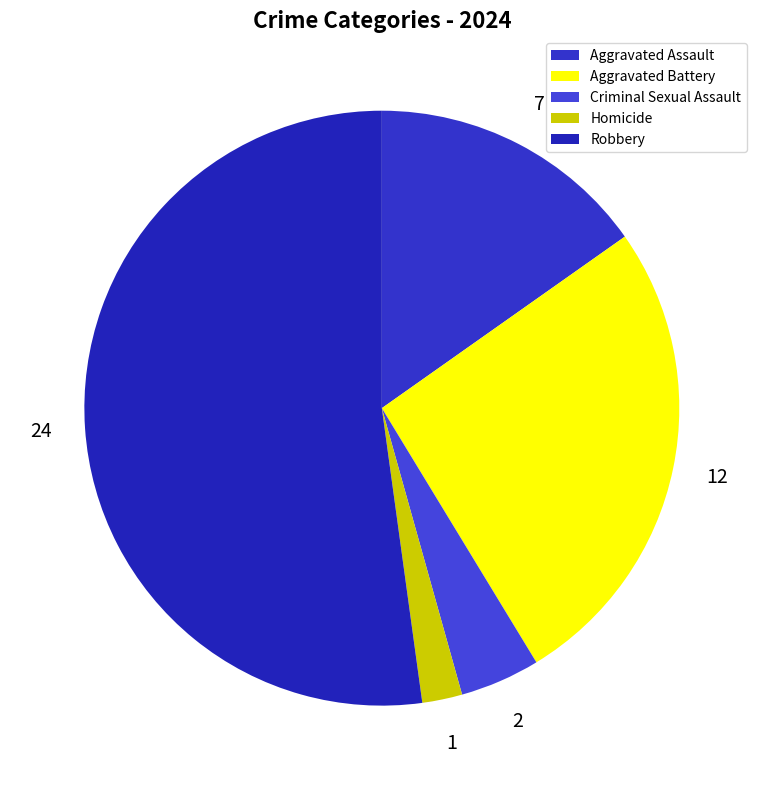

True or false: Aggravated Assault accounts for 15% of the total.

True